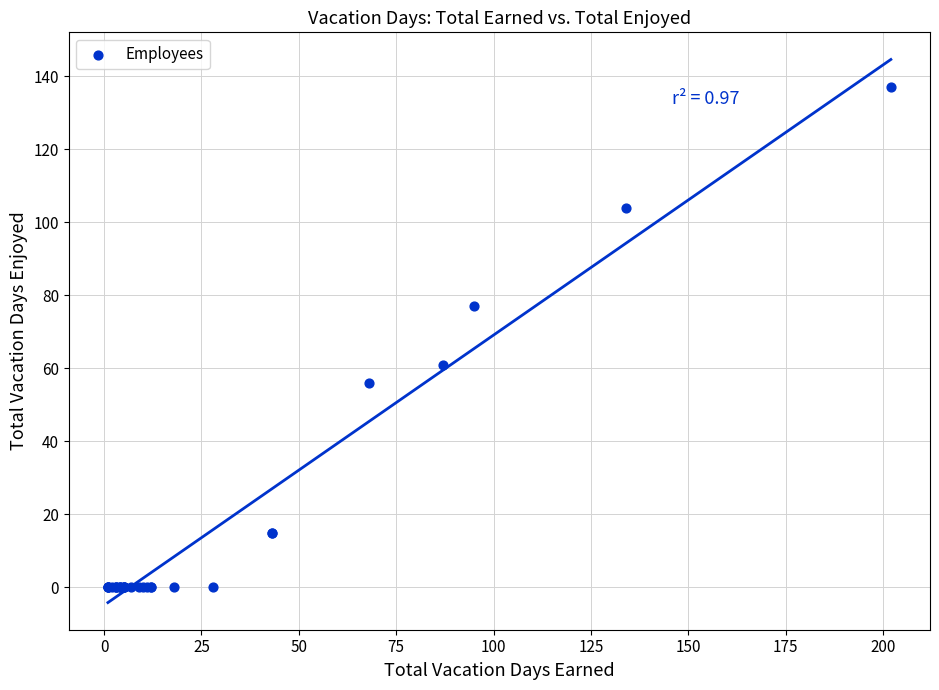

What Y value in the scatter plot is closest to 68?

61